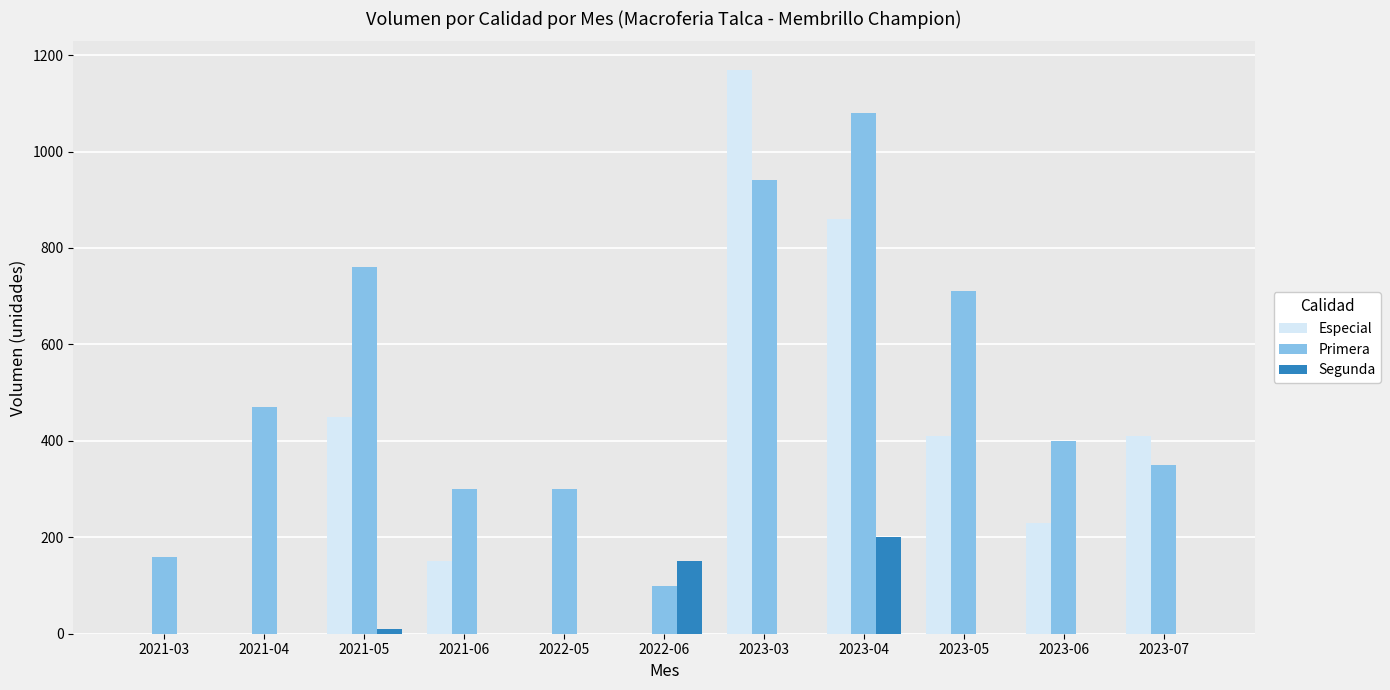

What is the highest value of the Segunda series?

200